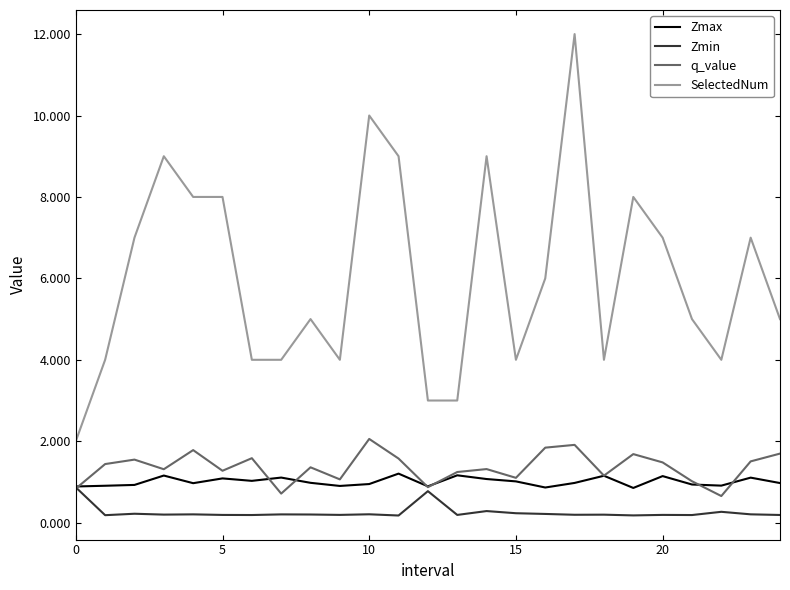

What is the maximum value shown in the chart?

12.0